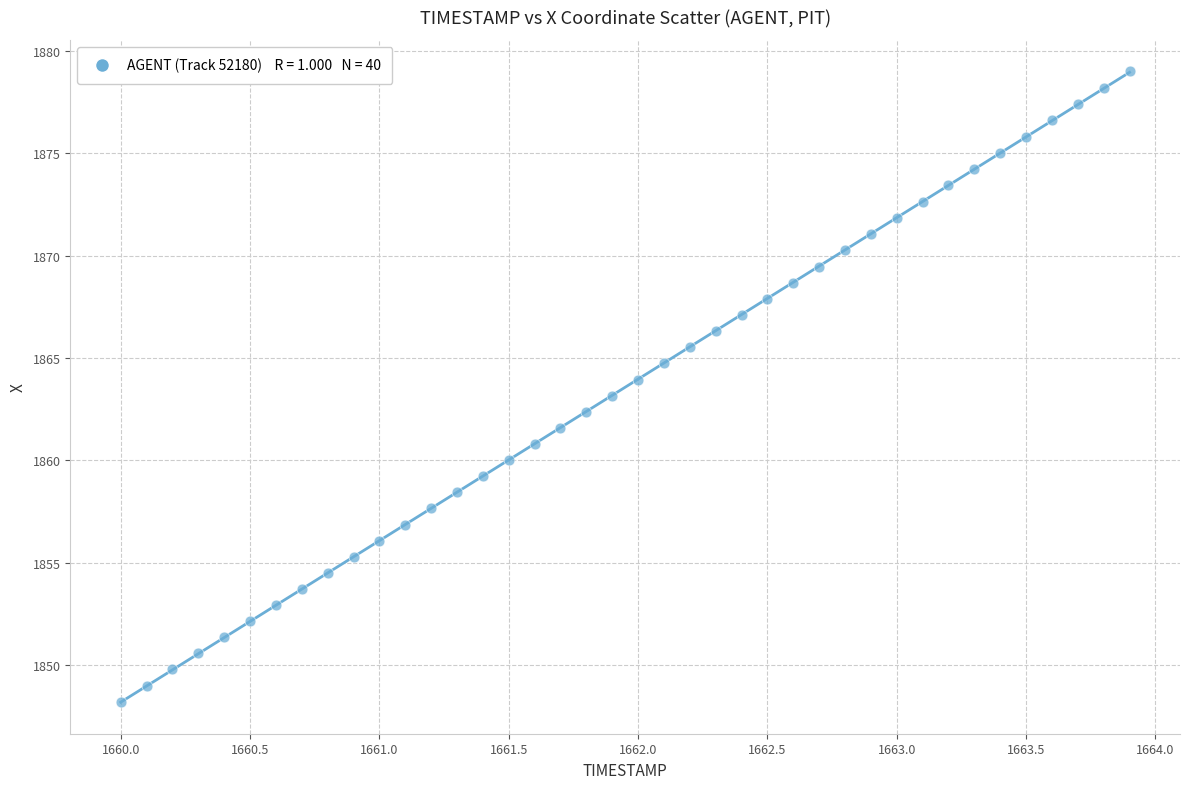

What is the range of Y values (max minus min)?

30.8